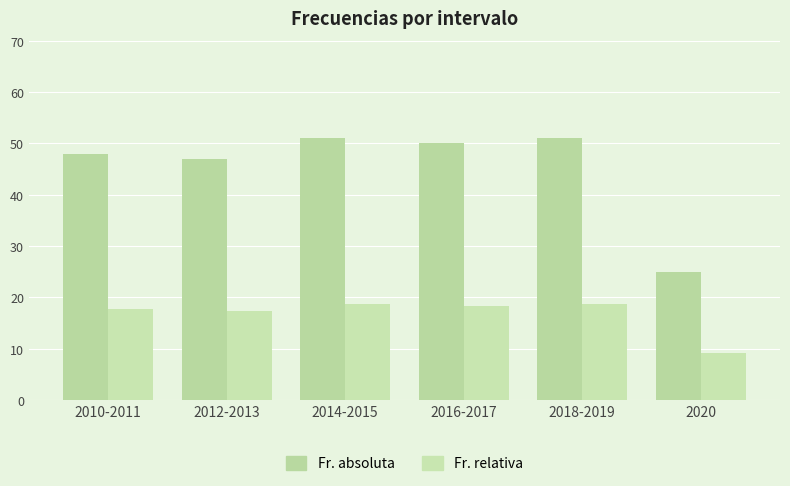

Between 2018-2019 and 2010-2011, which is larger?

2018-2019